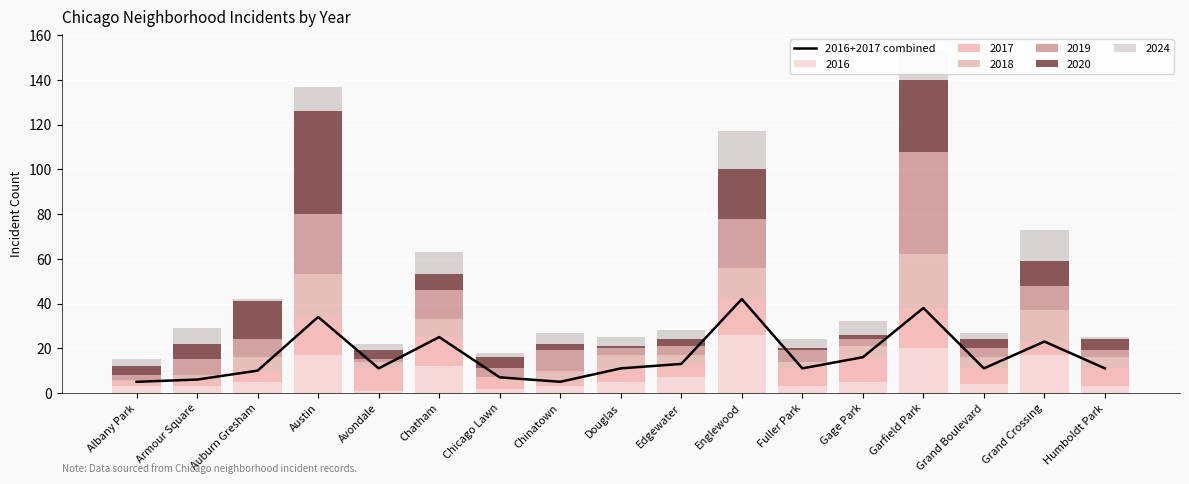

What position from the right is Grand Boulevard?

3